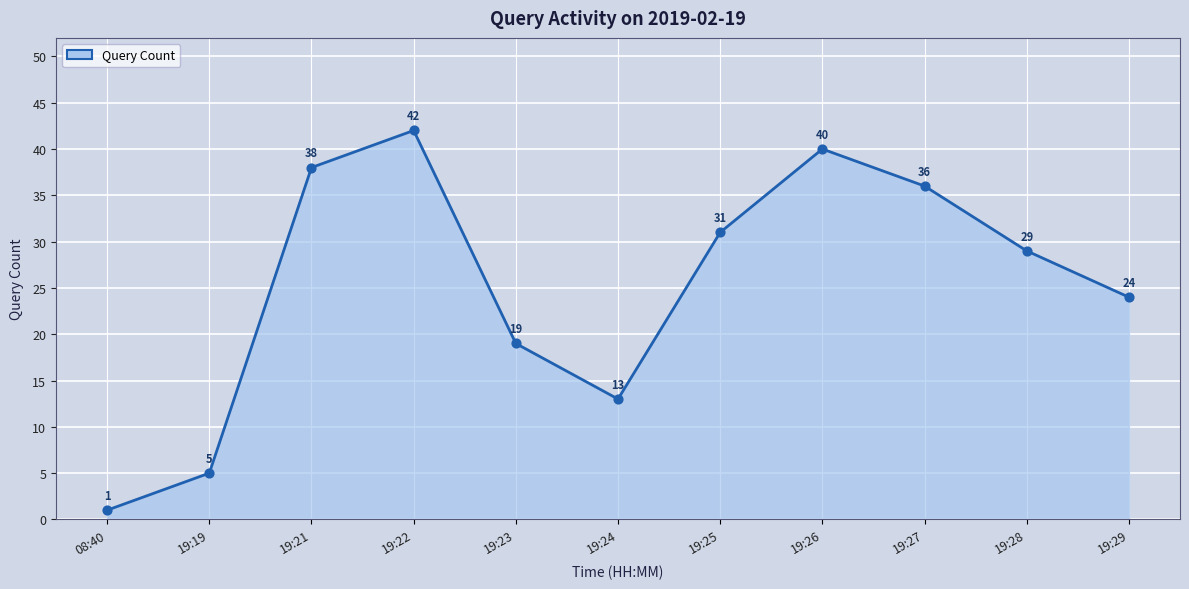

Is the value of Query Count markers at 19:23 greater than the value of Query Count line at 19:28?

No